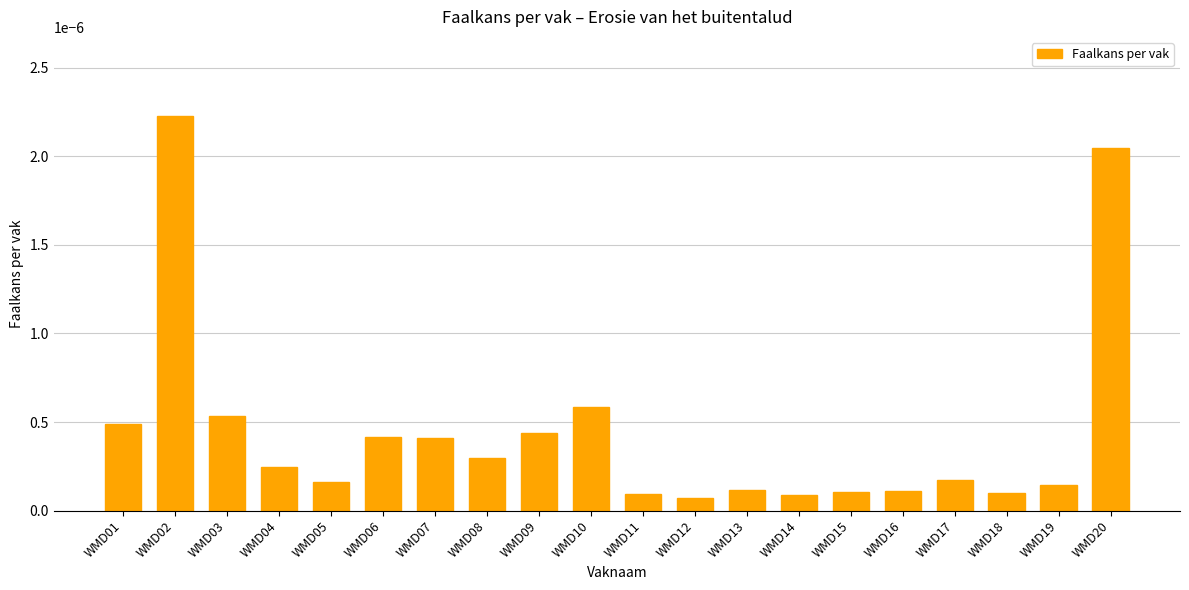

At which category does the chart reach its peak across all series?

WMD02